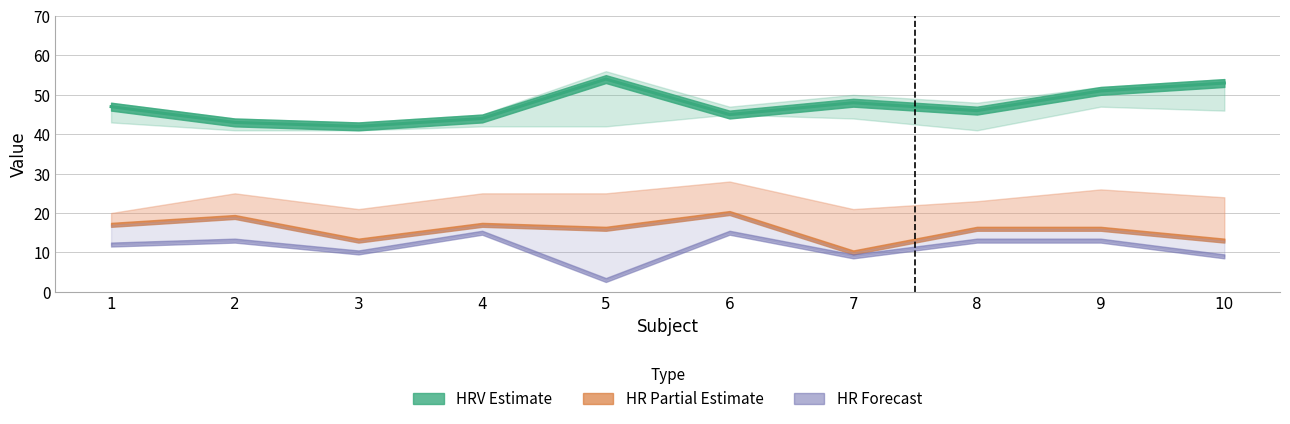

How many categories are shown in the chart?

10